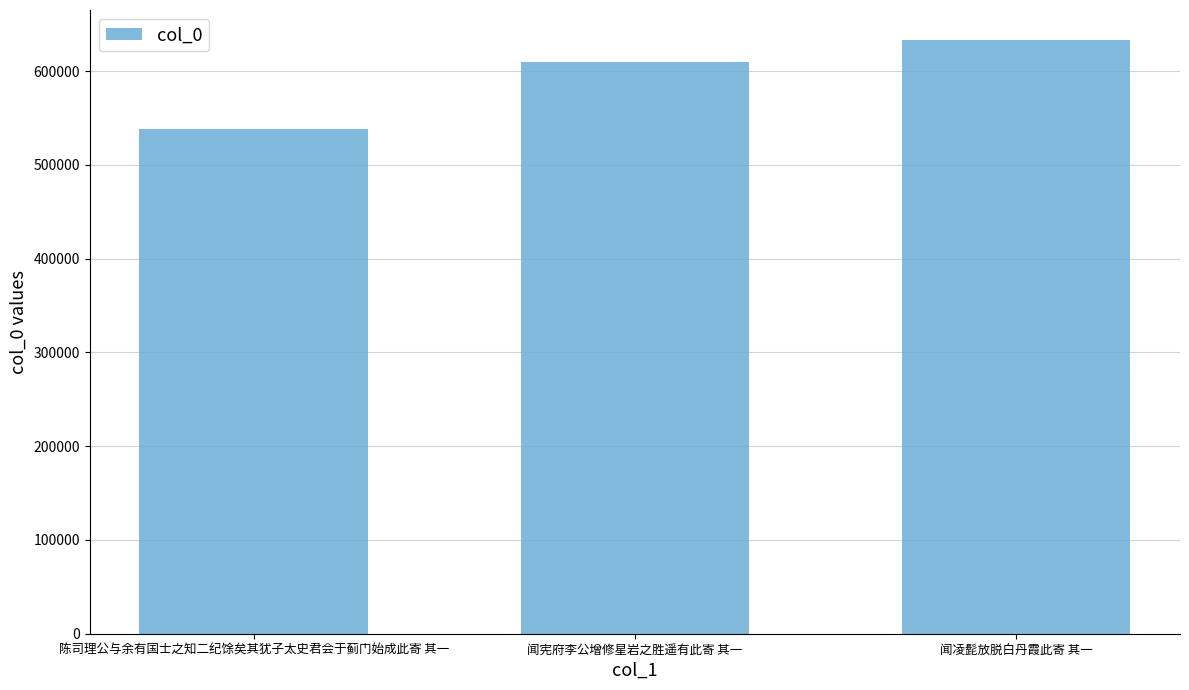

What position from the left is 闻凌髭放脱白丹霞此寄 其一?

3